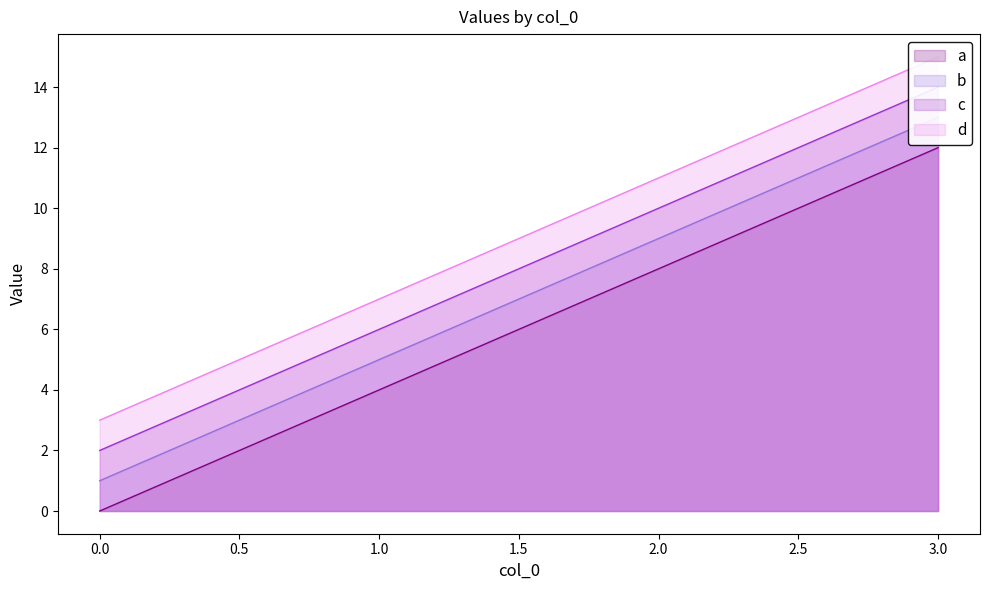

How many series are shown in this chart?

4